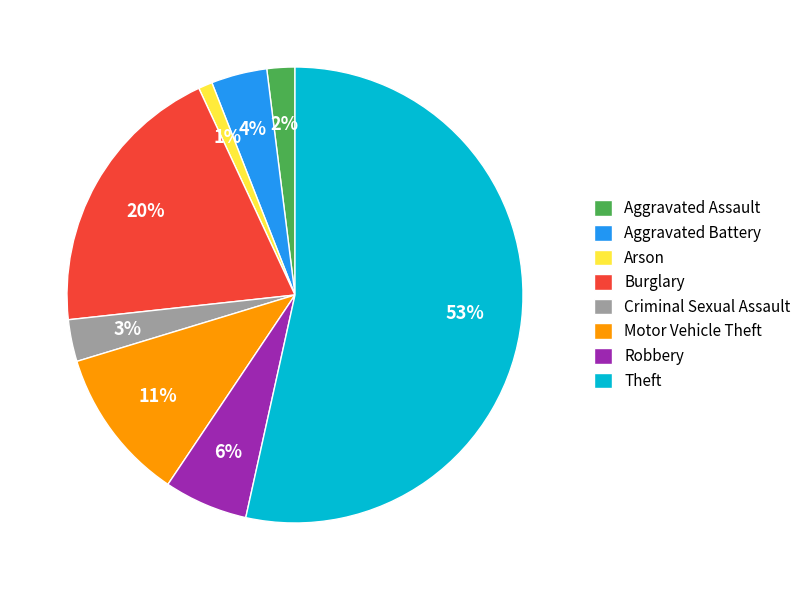

To the nearest percent, what is the average slice percentage?

12%